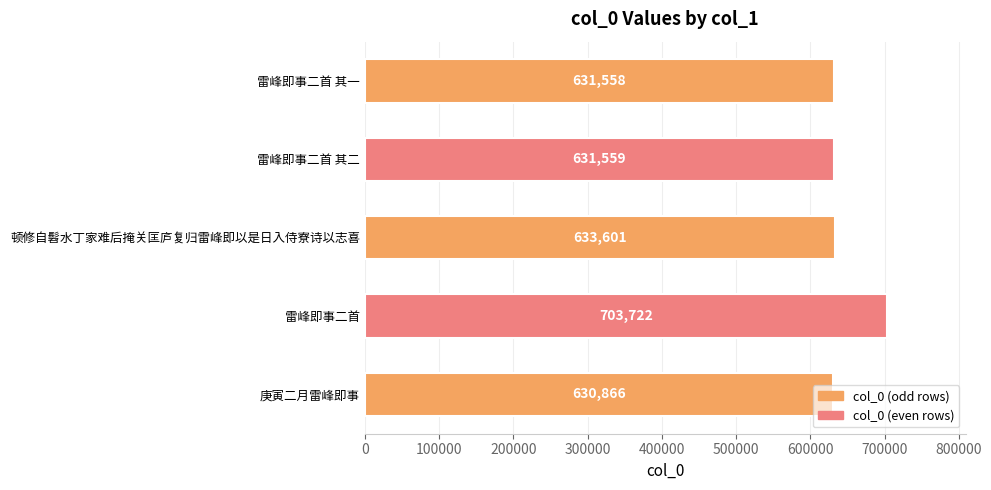

What is the difference between the second highest and minimum values?

2735